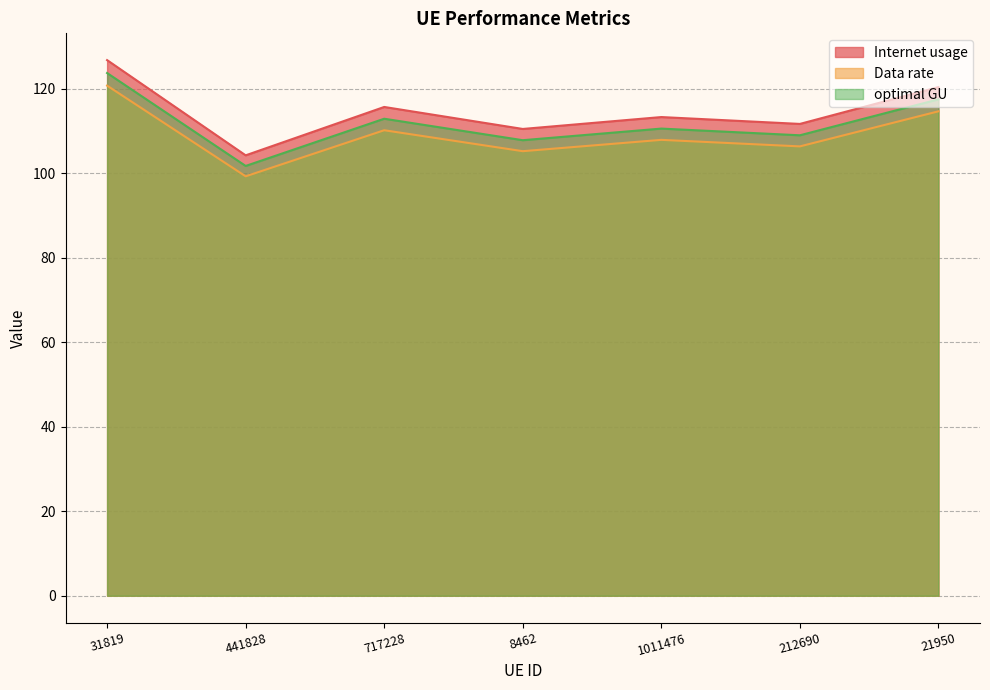

What is the average value of the Data rate series?

109.2